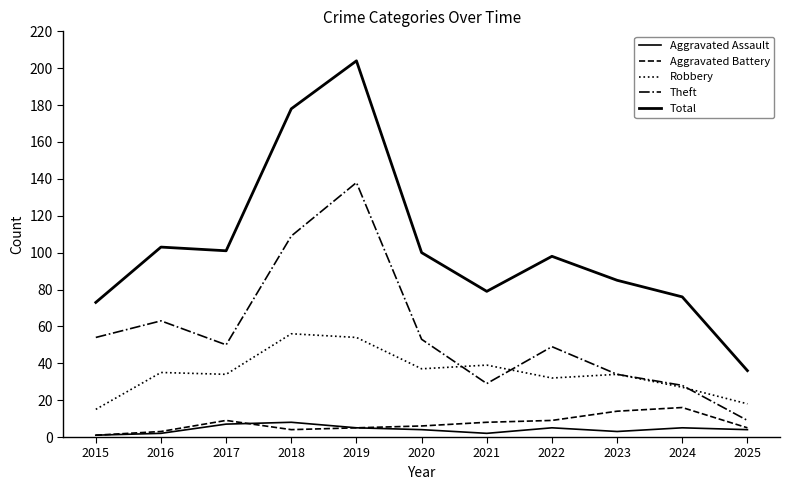

What is the value of the Total point at the 3rd from the left?

101